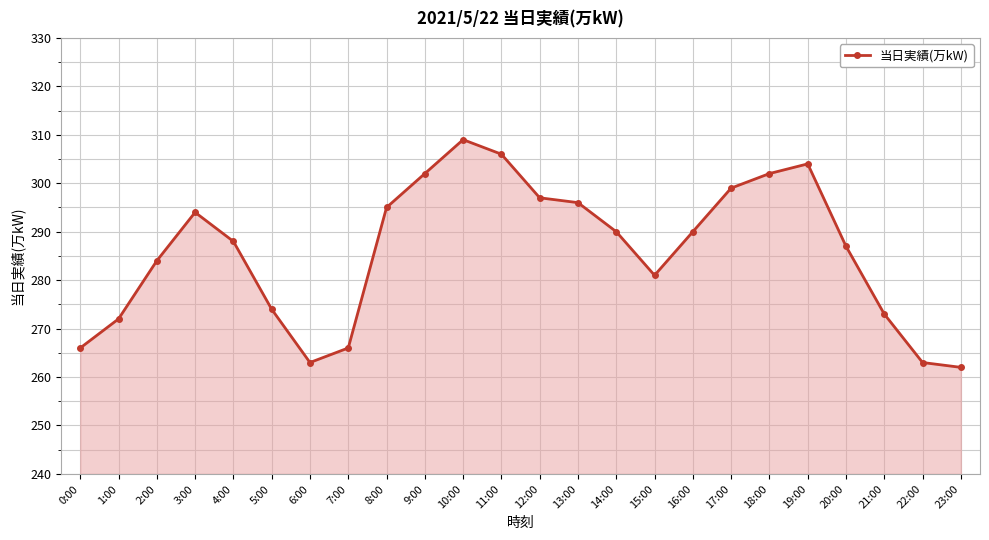

Which label corresponds to the smallest value in the chart?

23:00